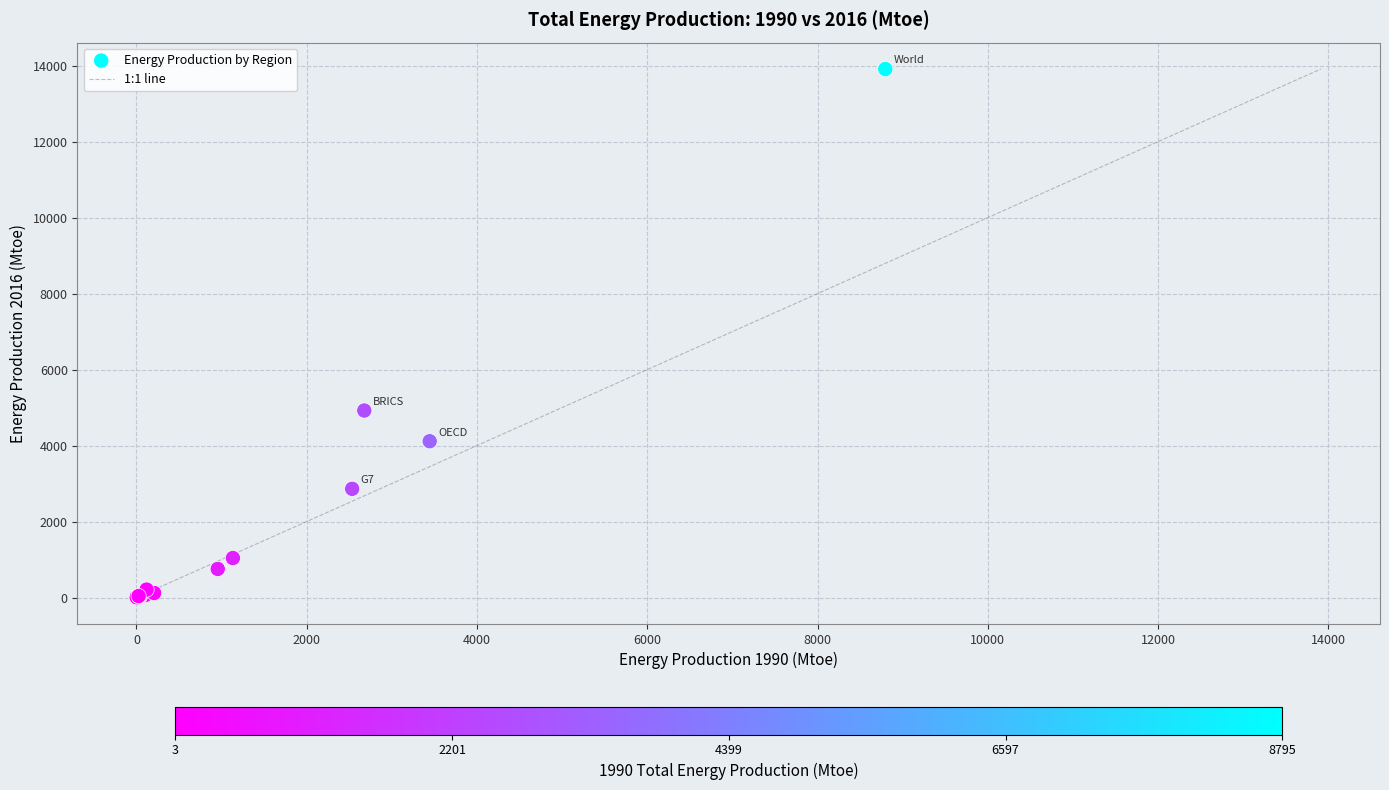

What Y value in the scatter plot is closest to 6957?

4921.7